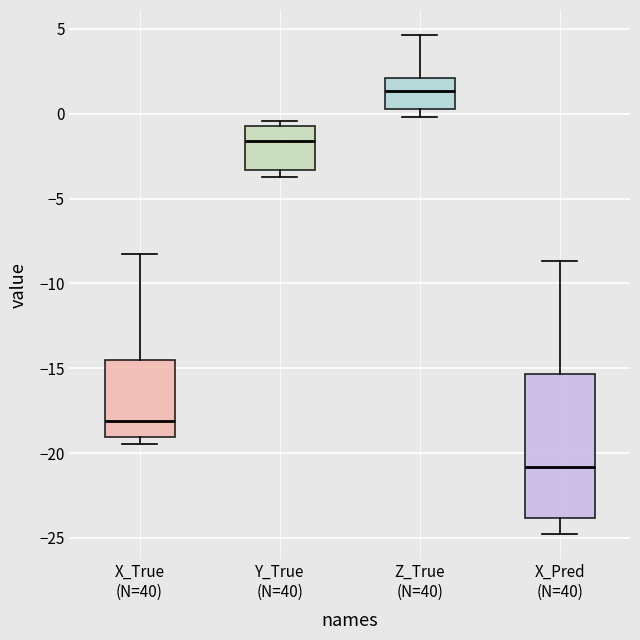

Reading left to right, transcribe this box plot: for each box, give where its median line is, the range the box spans, and where its two whiskers end, as read against the y-axis. The values are not printed on the chart, so give them approximately, as read against the axis.

X_True (N=40): median -18.0, box -19.0 to -14.5, whiskers -19.5 to -8.5
Y_True (N=40): median -1.5, box -3.5 to -0.5, whiskers -3.5 (just below the box's lower edge) to -0.5 (just above the box's upper edge)
Z_True (N=40): median 1.5, box 0.5 to 2.0, whiskers 0.0 to 4.5
X_Pred (N=40): median -21.0, box -24.0 to -15.5, whiskers -25.0 to -8.5